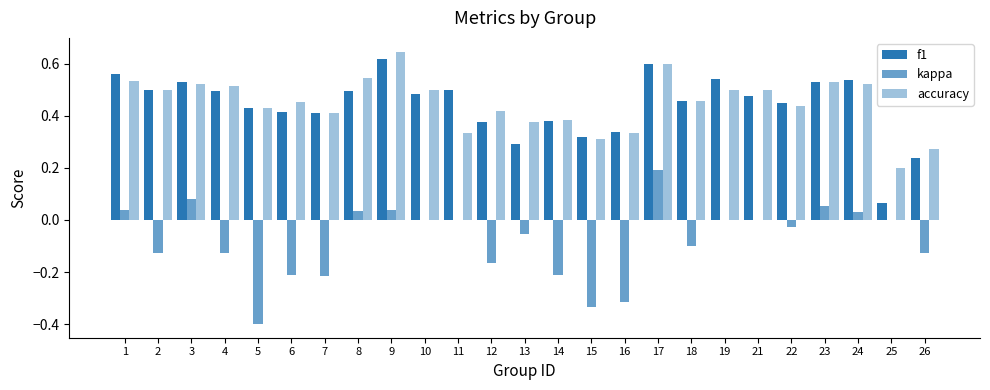

At which category is the sum across all series the highest?

17